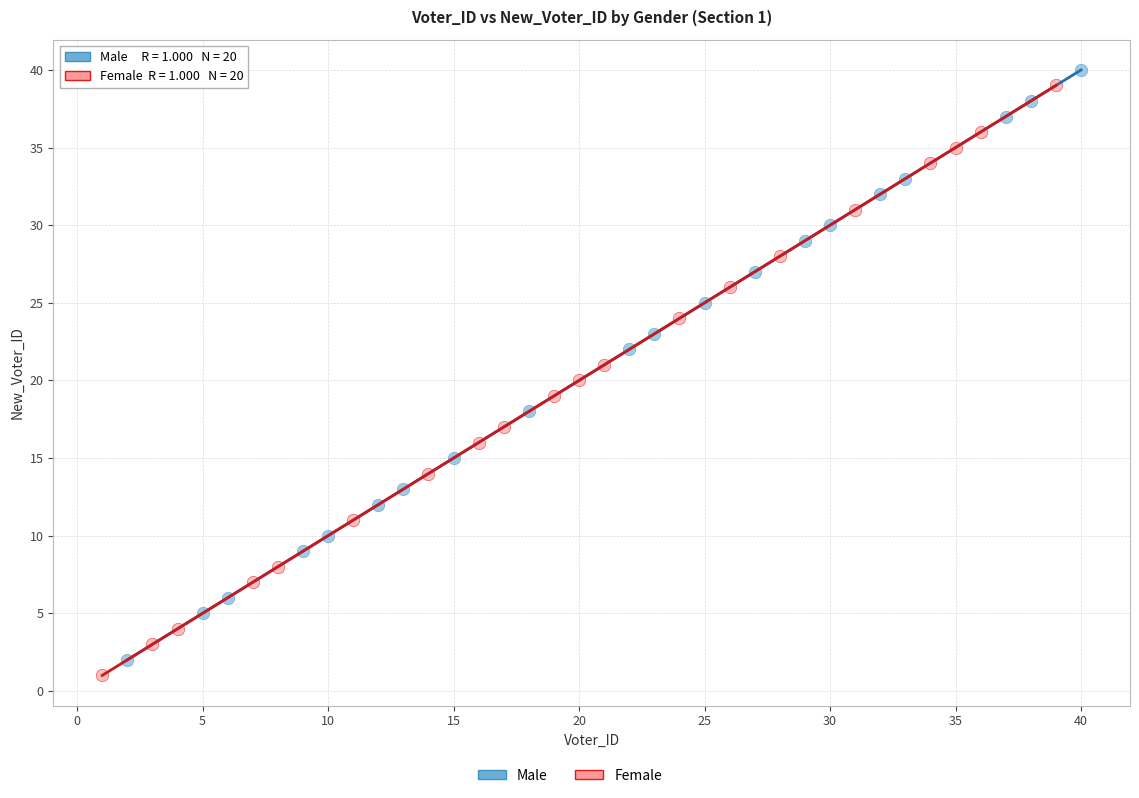

Which series reaches the minimum Y coordinate?

Female